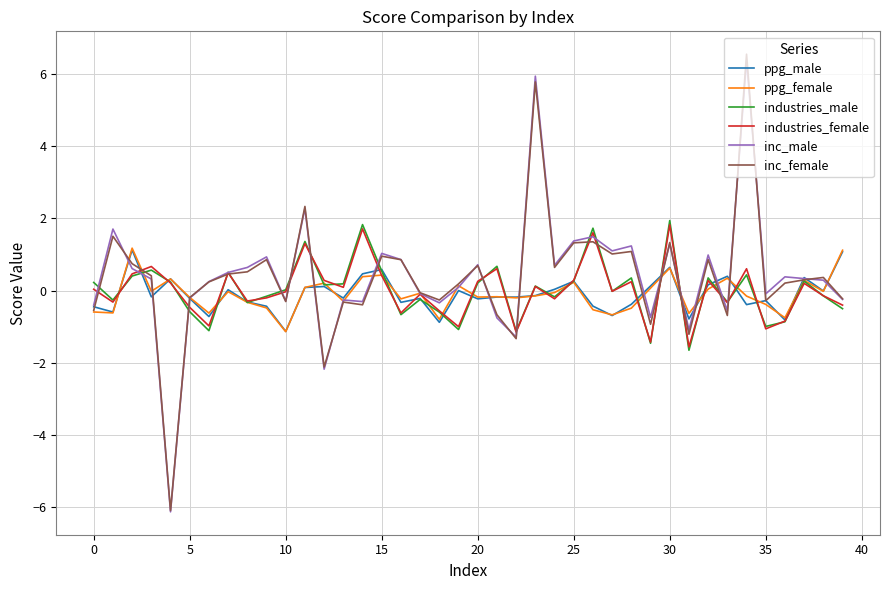

Which series has the widest spread of values?

inc_female